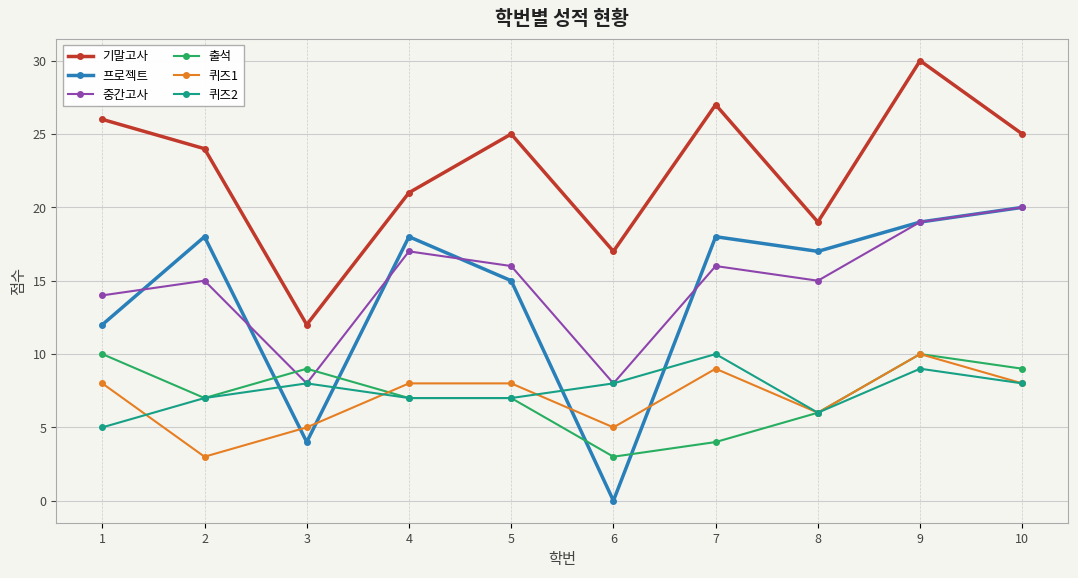

What is the approximate value of 퀴즈2 at 1?

5